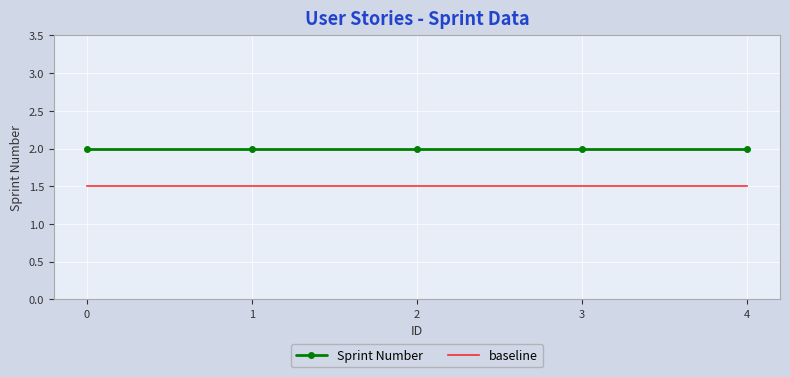

What is the total value across all series at 4?

3.5